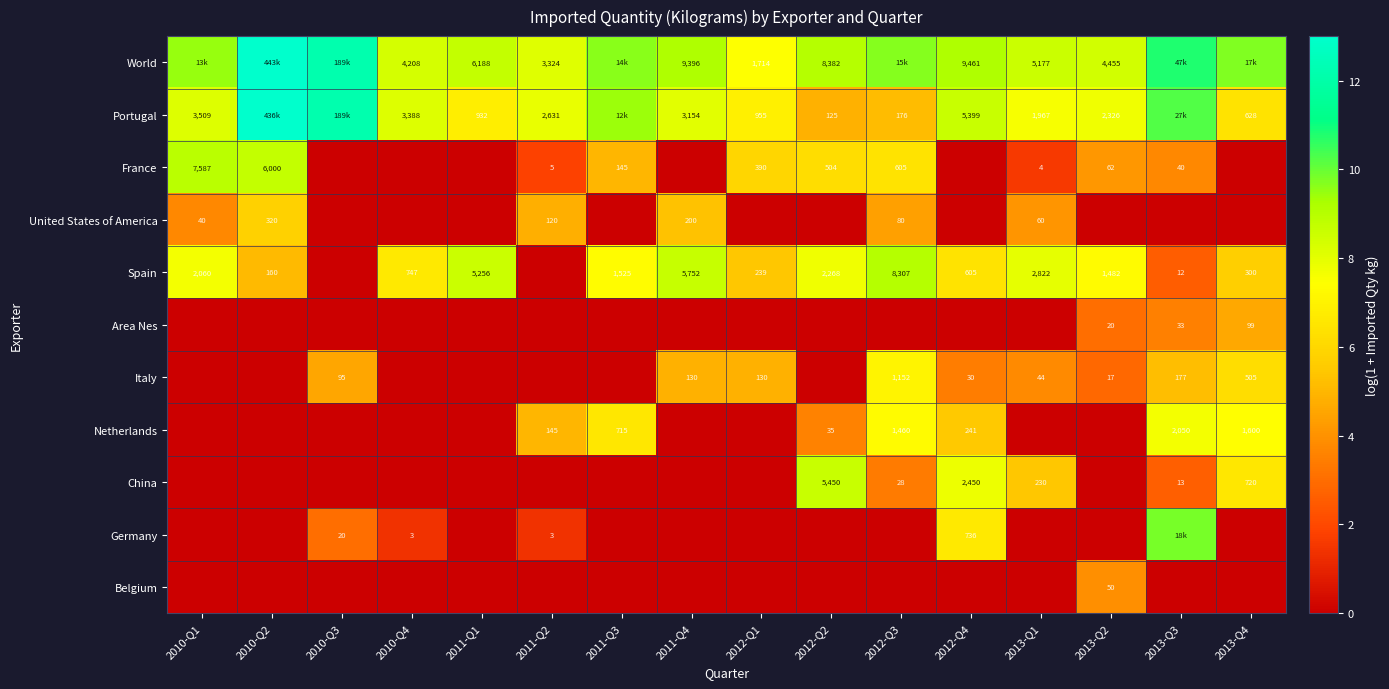

Rank the categories by Spain value from lowest to highest.

2010-Q3, 2011-Q2, 2013-Q3, 2010-Q2, 2012-Q1, 2013-Q4, 2012-Q4, 2010-Q4, 2013-Q2, 2011-Q3, 2010-Q1, 2012-Q2, 2013-Q1, 2011-Q1, 2011-Q4, 2012-Q3